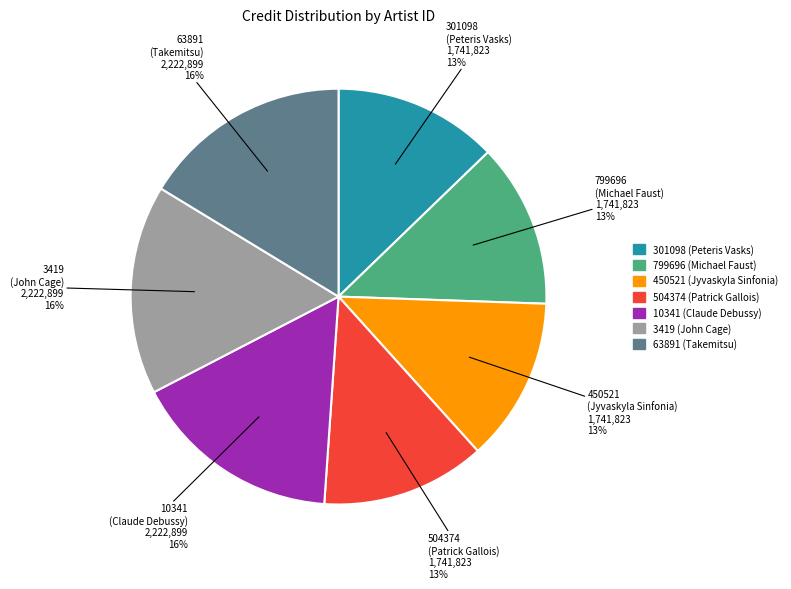

Count the number of slices in the pie.

7